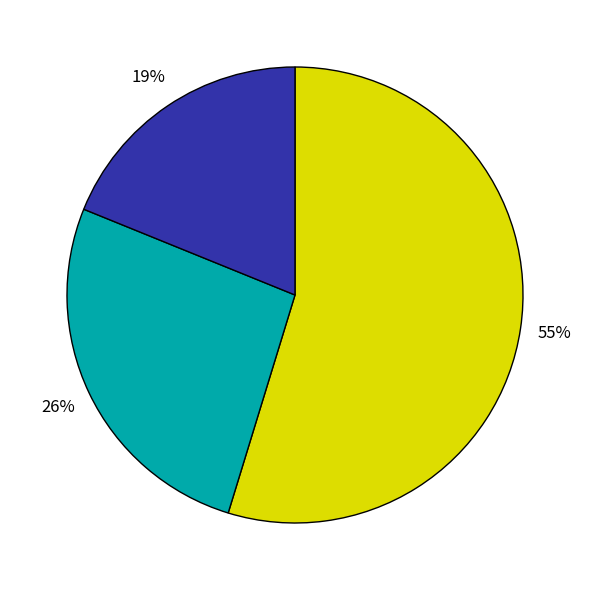

Is there a majority slice in this chart?

Yes